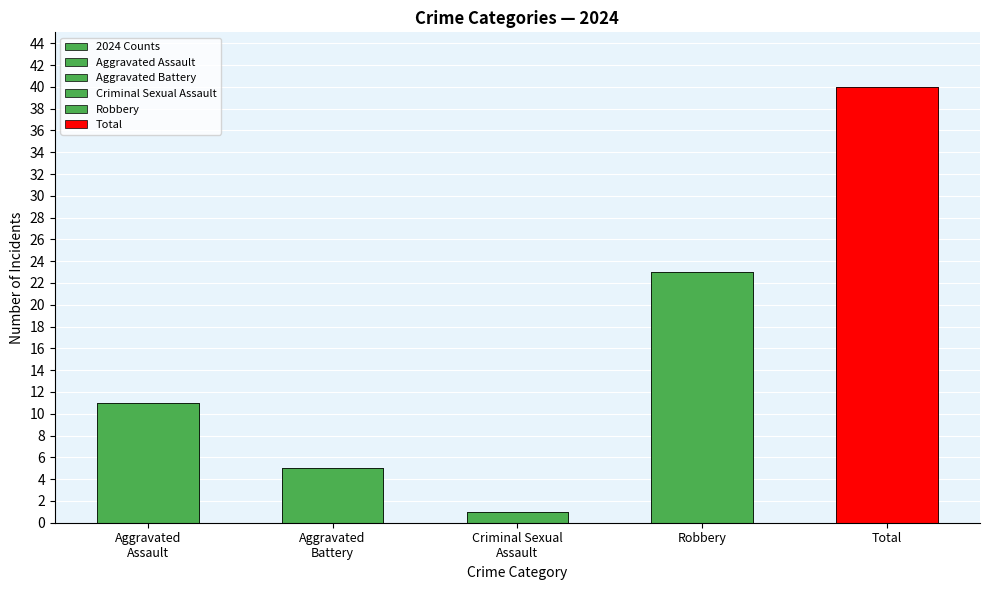

How many data points are less than 11?

2